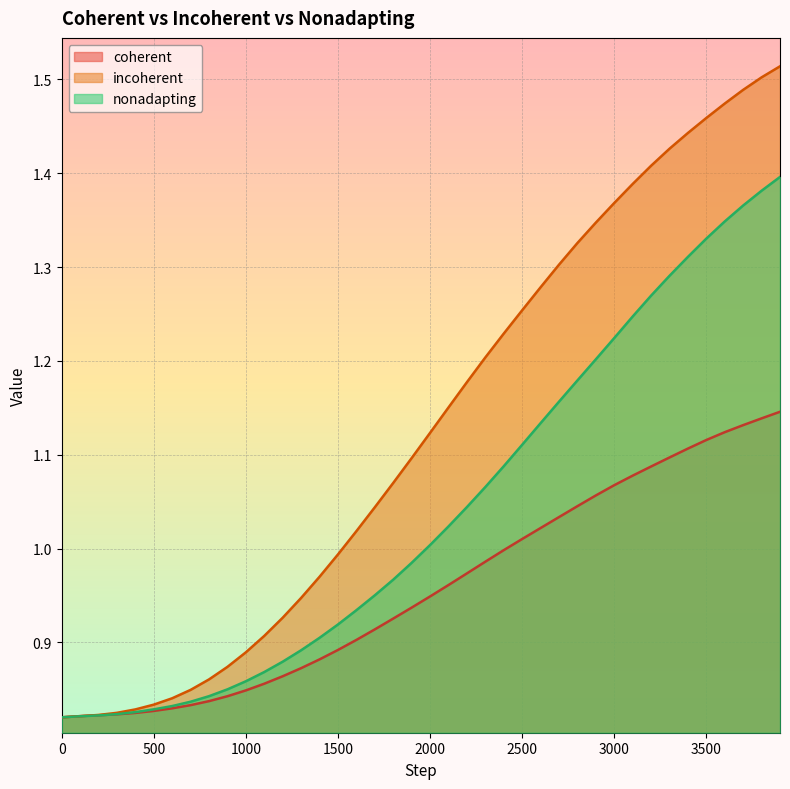

Between which two adjacent categories do nonadapting and coherent first intersect?

200 and 300